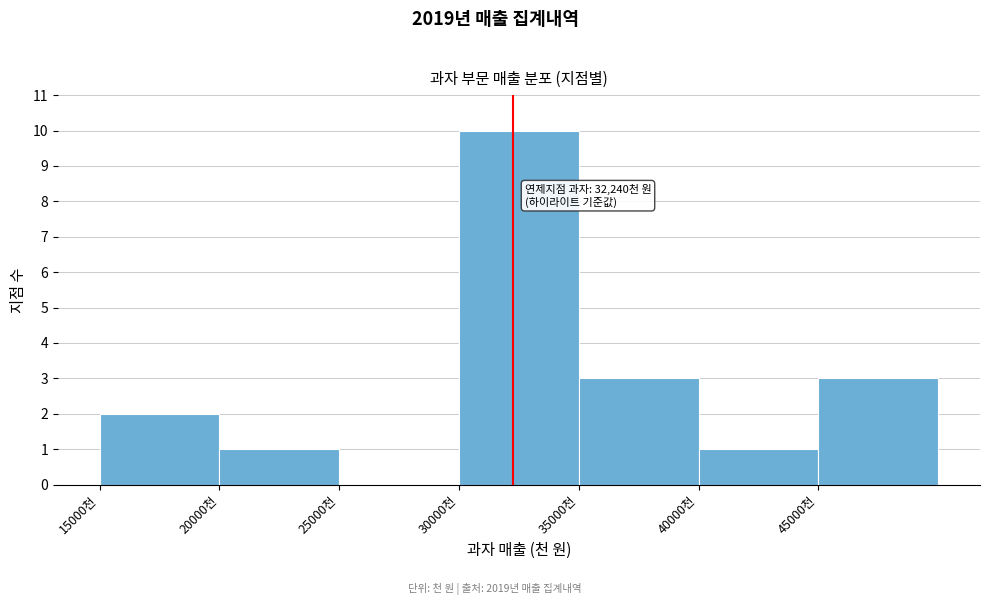

Over which range of the x-axis is the bar tallest?

30000 to 35000